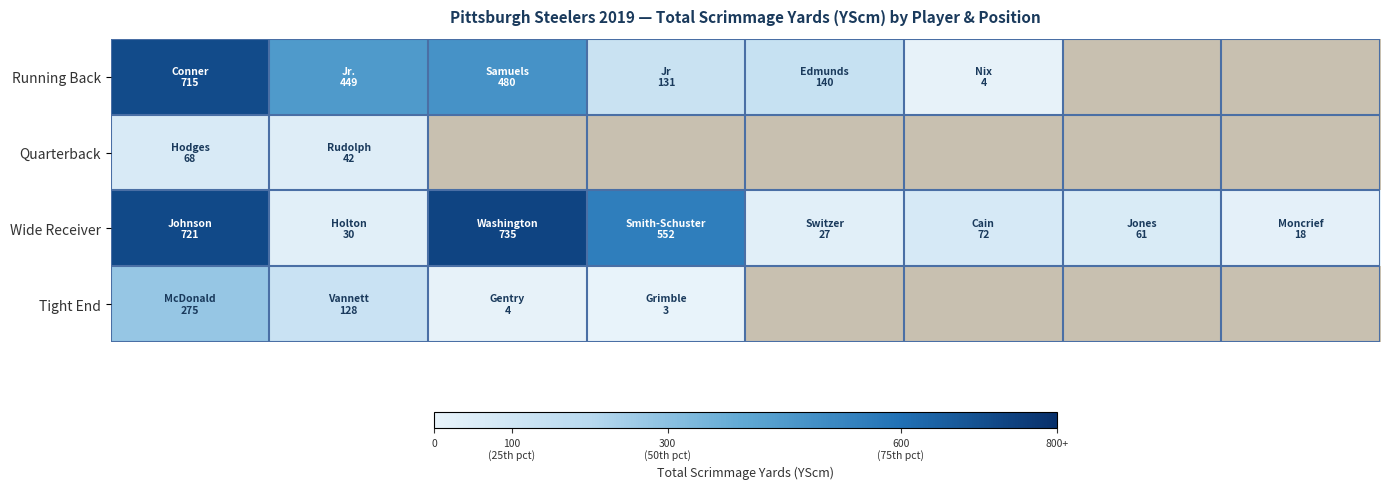

What is the maximum value for Tight End?

275.0